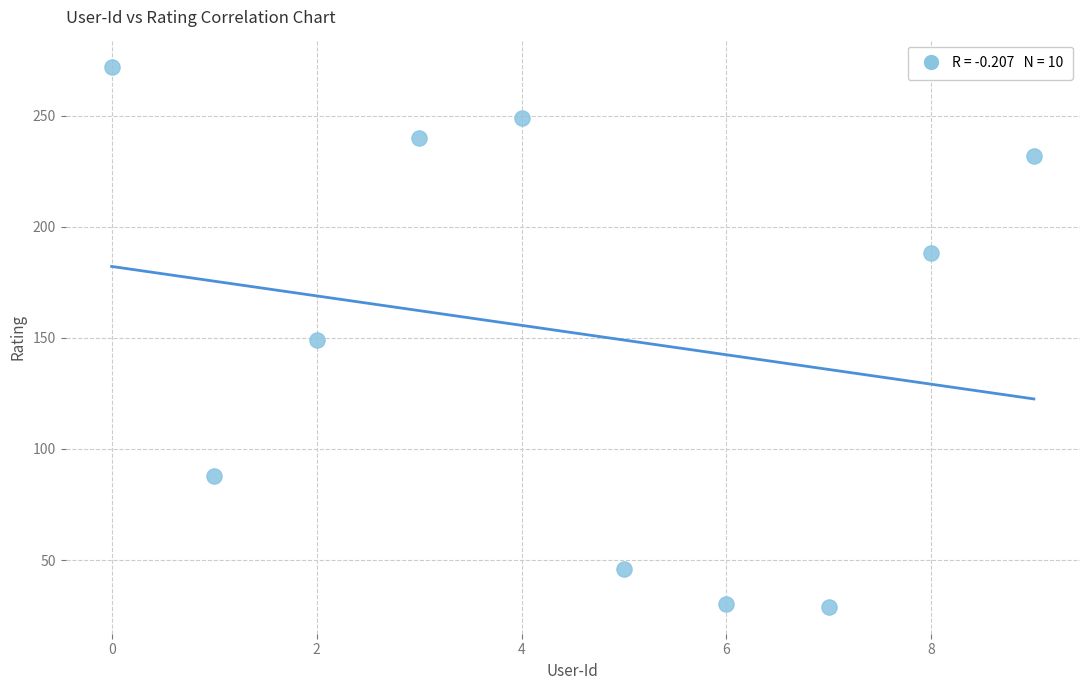

What is the average Y value?

152